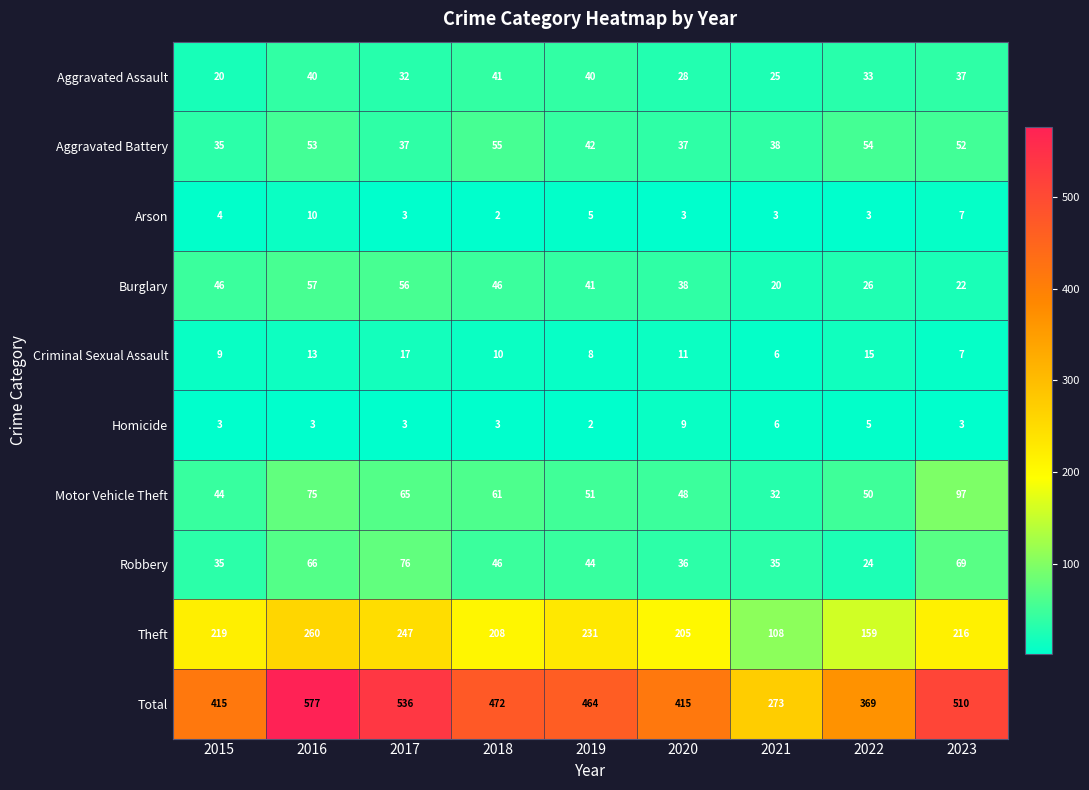

Which series changed the most between 2018 and 2019?

Theft